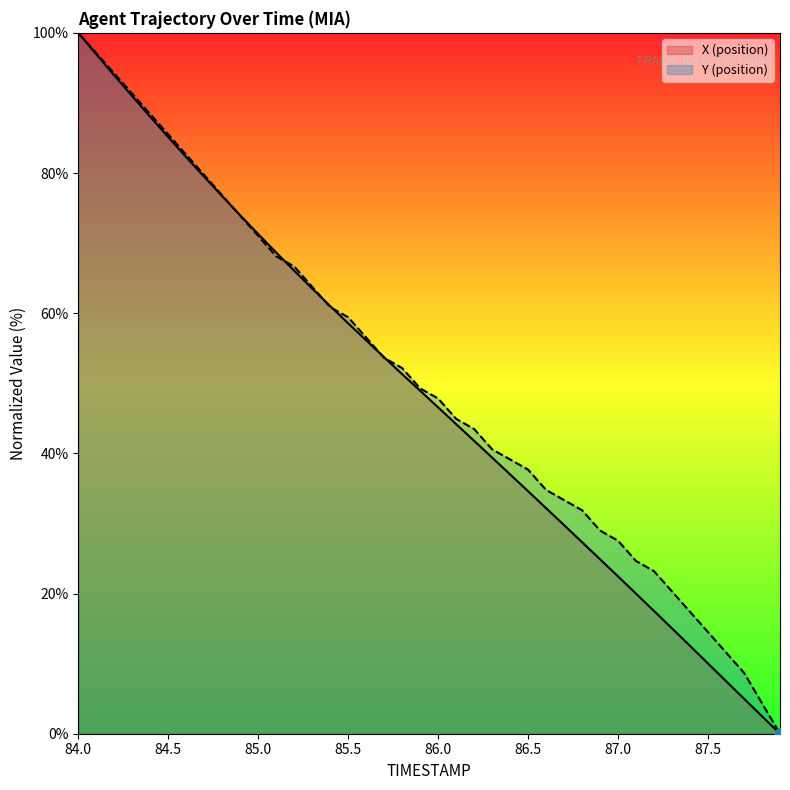

Which series has the largest Y range (max minus min)?

X